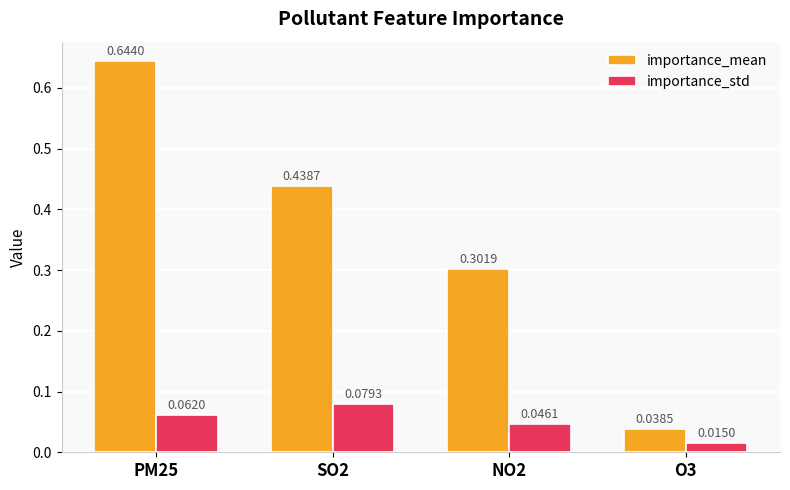

At which label is importance_mean closest to 0?

O3